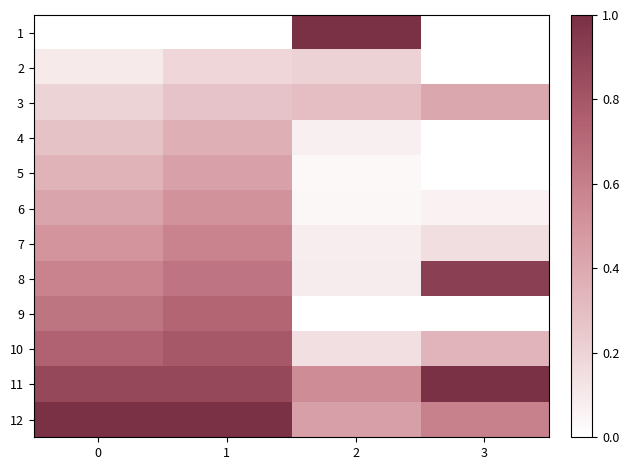

Reading left to right, what are all the values shown in this chart?

1: 0=0.0	1=0.0	2=1.0	3=0.0
2: 0=0.1	1=0.2	2=0.2	3=0.0
3: 0=0.2	1=0.3	2=0.3	3=0.4
4: 0=0.3	1=0.4	2=0.1	3=0.0
5: 0=0.4	1=0.4	2=0.0	3=0.0
6: 0=0.4	1=0.5	2=0.0	3=0.1
7: 0=0.5	1=0.6	2=0.1	3=0.1
8: 0=0.6	1=0.7	2=0.1	3=0.9
9: 0=0.6	1=0.7	2=0.0	3=0.0
10: 0=0.7	1=0.8	2=0.1	3=0.3
11: 0=0.9	1=0.9	2=0.5	3=1.0
12: 0=1.0	1=1.0	2=0.5	3=0.6